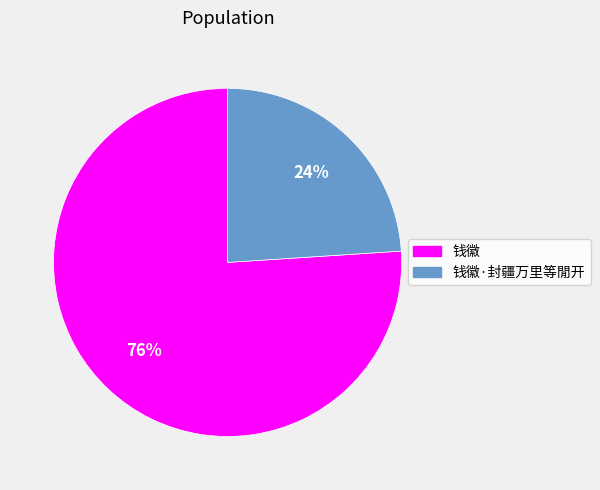

Rank the categories by value from lowest to highest.

钱徽·封疆万里等閒开, 钱徽